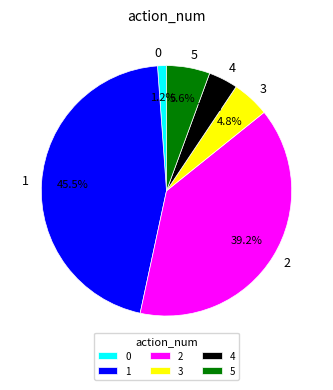

Is it true that 3 is 5% of the pie?

True